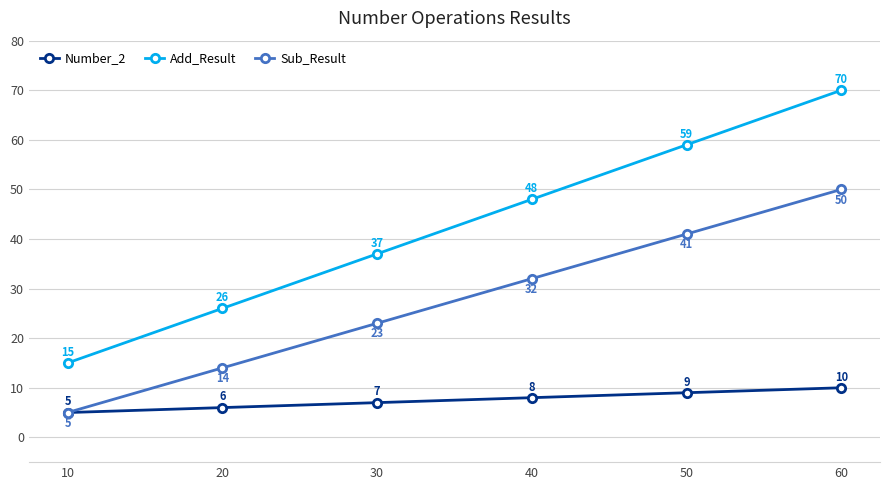

Which label corresponds to the largest value in the chart?

60